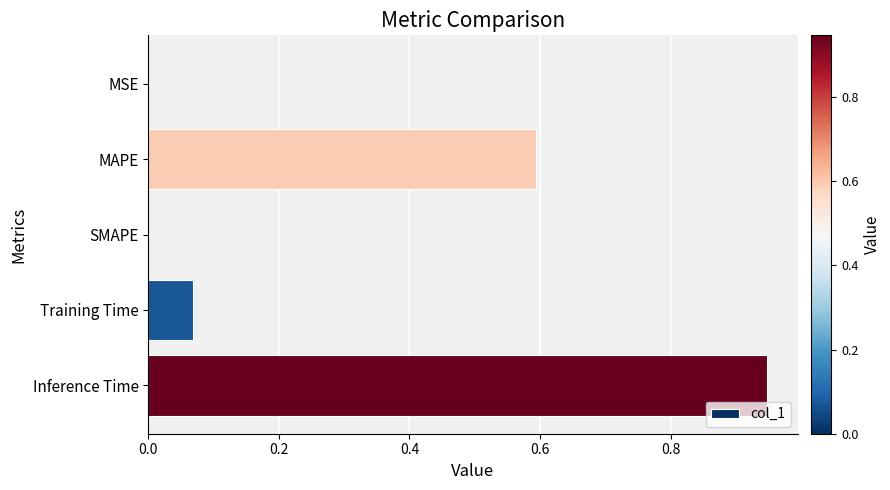

What is the change in value from Training Time to Inference Time?

+0.9